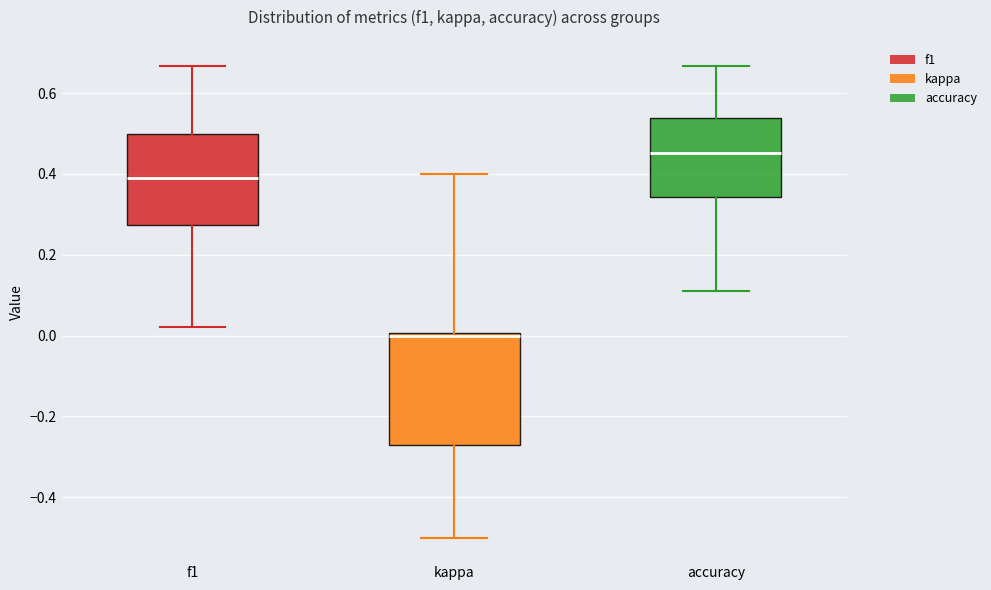

Where is the upper edge of the box for kappa on the y-axis? The values are not printed on the chart, so give them approximately, as read against the axis.

0.00